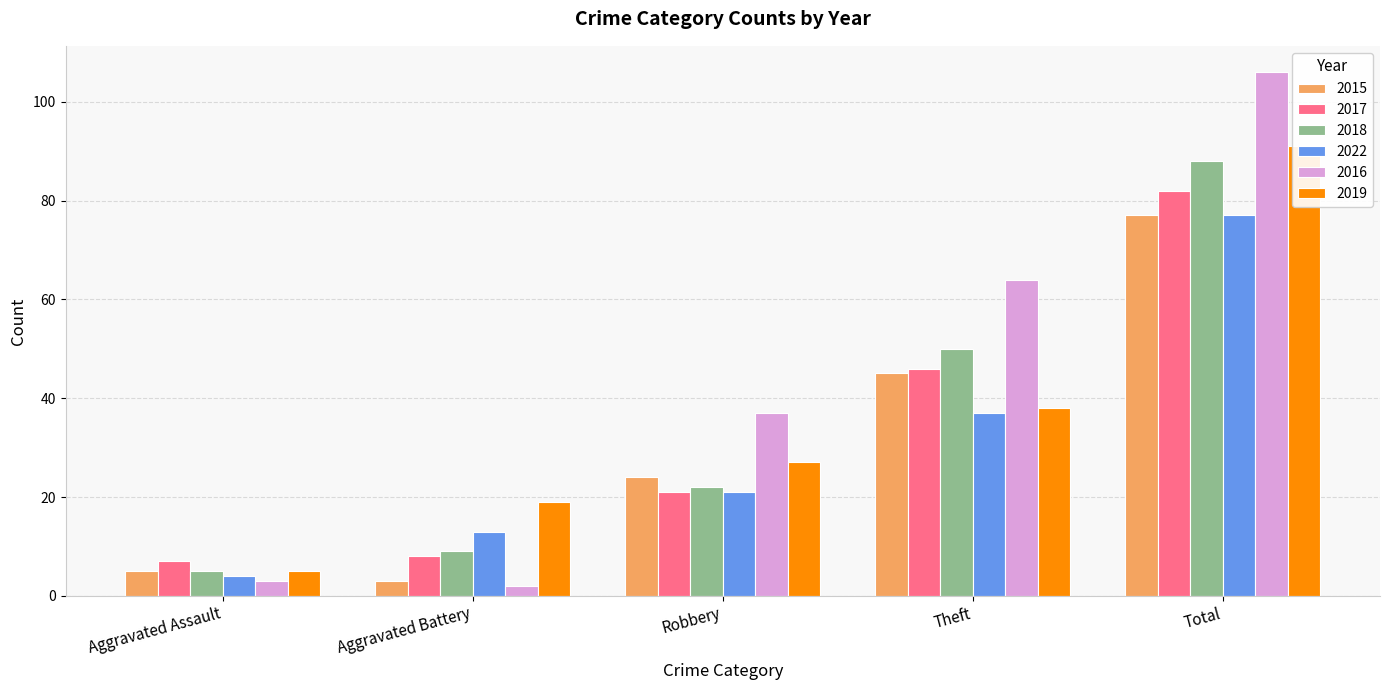

Which has a higher value, Robbery or Aggravated Assault?

Robbery